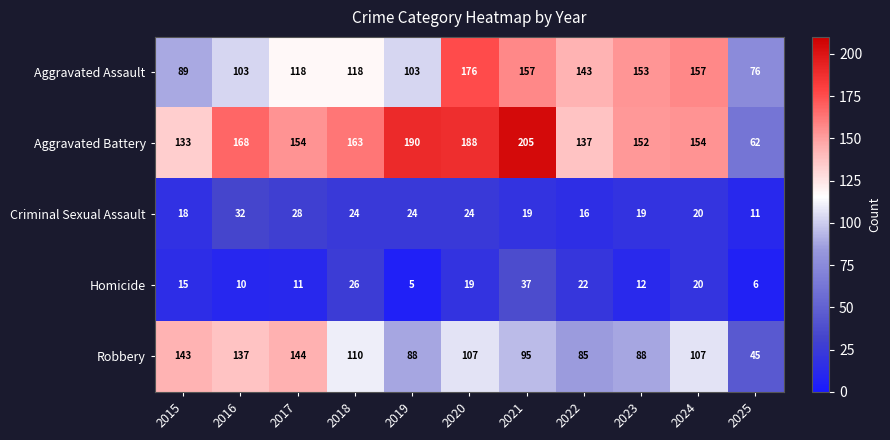

Which series has the largest range (max minus min)?

Aggravated Battery